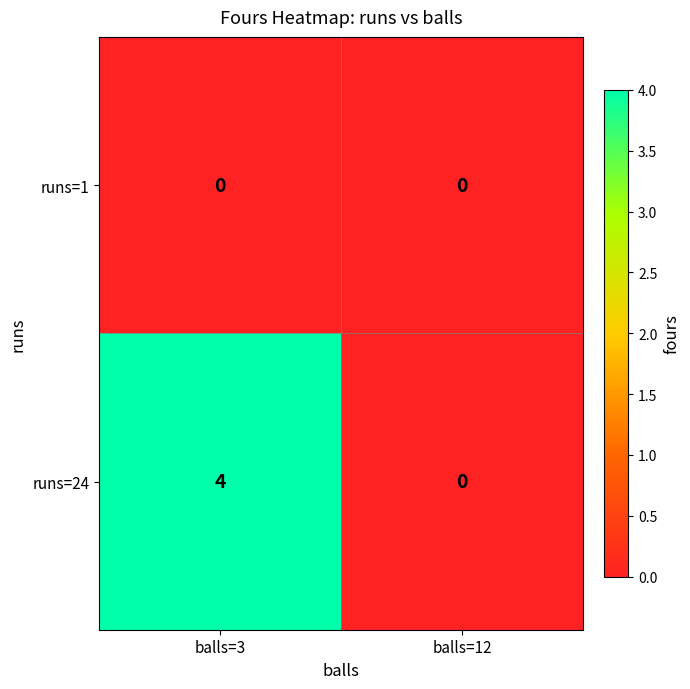

How many distinct data groups are displayed?

2